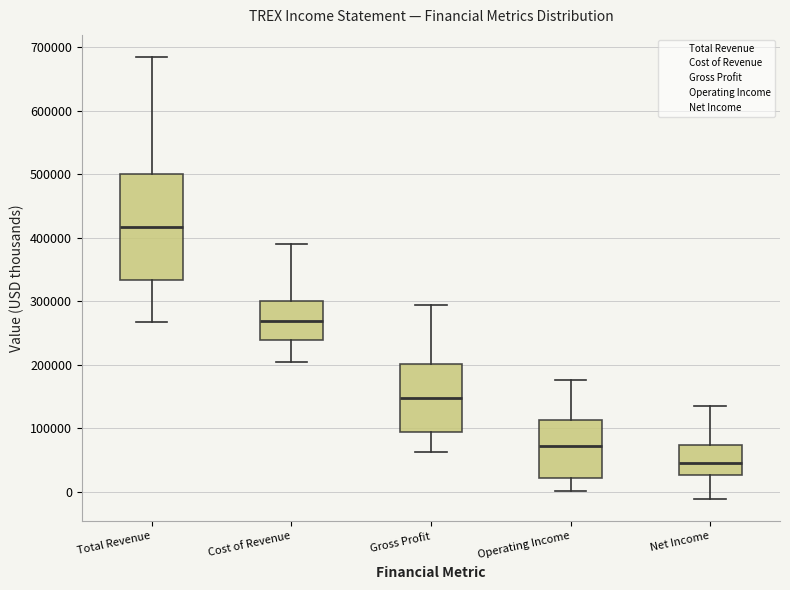

Which box has the lowest median line?

Net Income